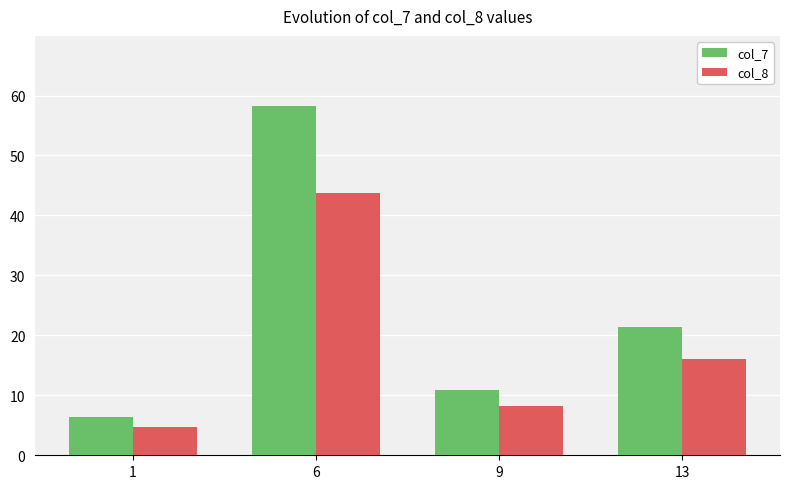

Reading left to right, transcribe all the data shown in this chart.

col_7: 6.4	58.3	10.9	21.4
col_8: 4.8	43.7	8.2	16.0